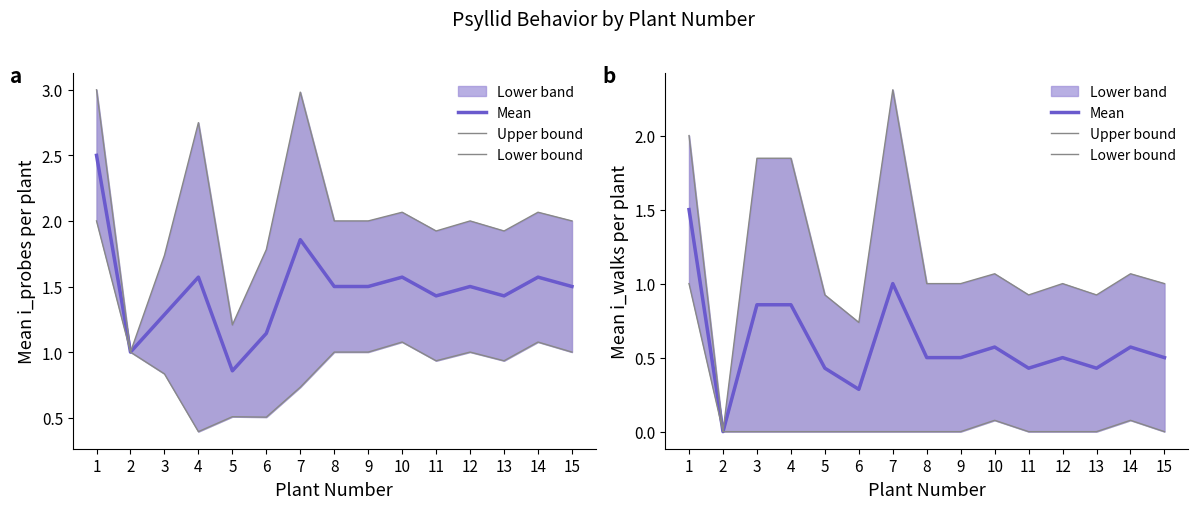

True or false: Upper bound and Mean intersect in this chart.

False